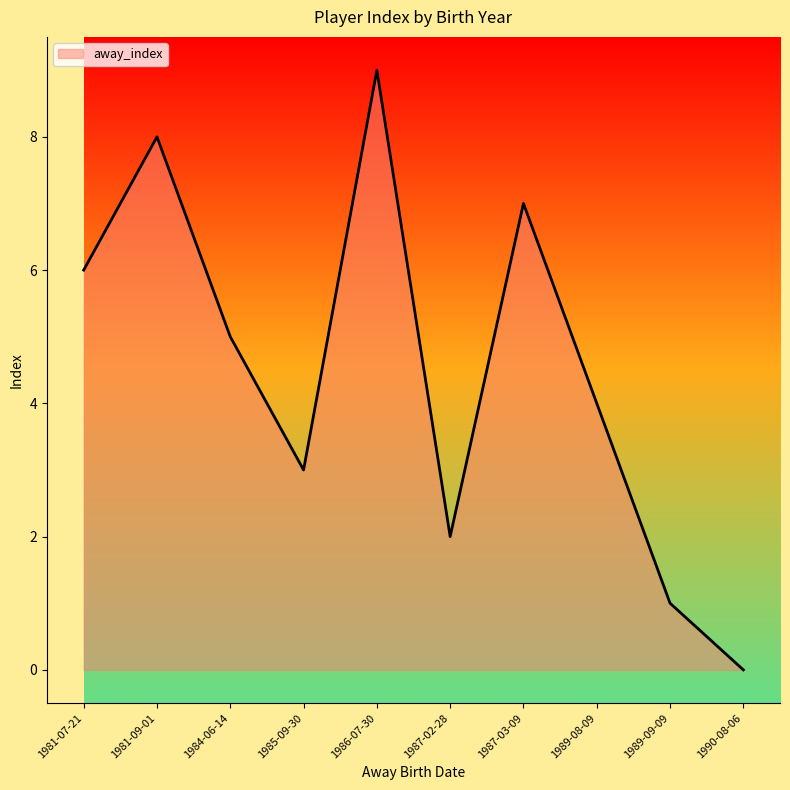

What position from the right is 1981-09-01?

9